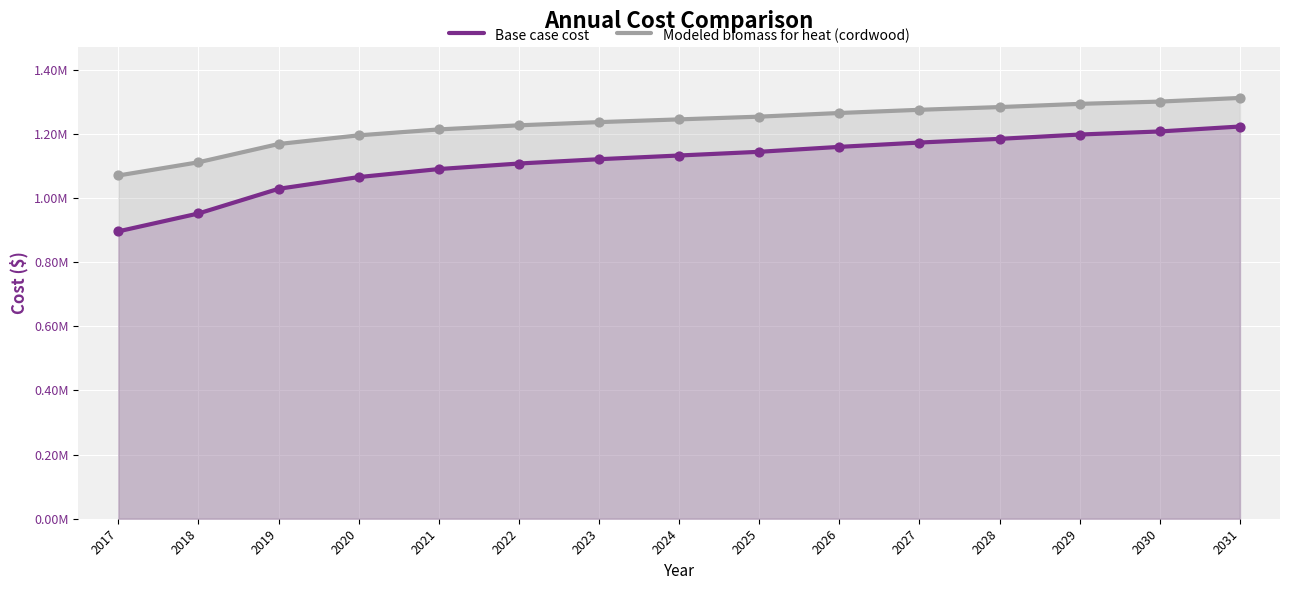

Is the value of Modeled biomass for heat (cordwood) at 2031 greater than the value of Base case cost at 2020?

Yes